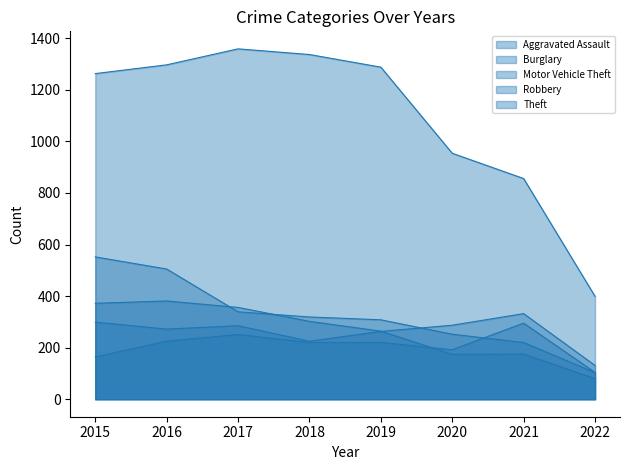

At which label does Robbery reach its minimum?

2022